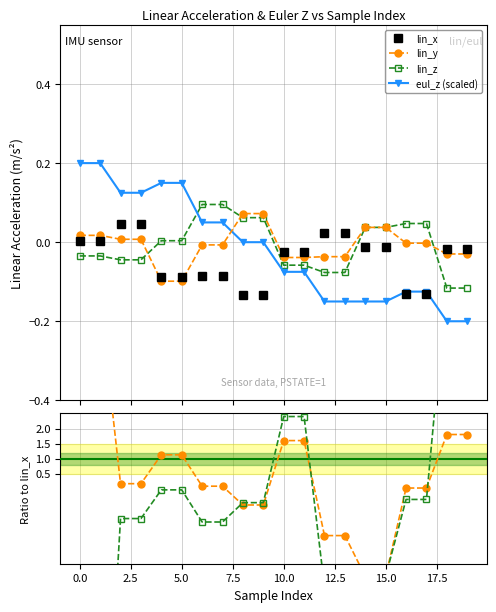

How many times do lin_x and lin_z / lin_x cross each other?

5